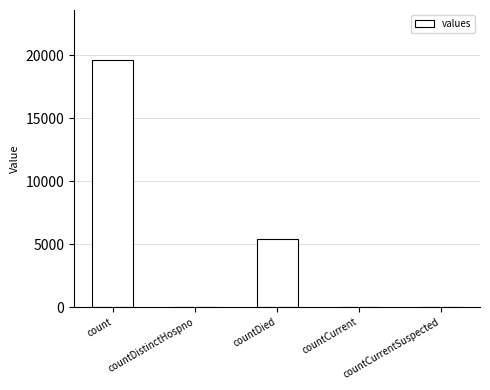

What is the sum of all values?

25165